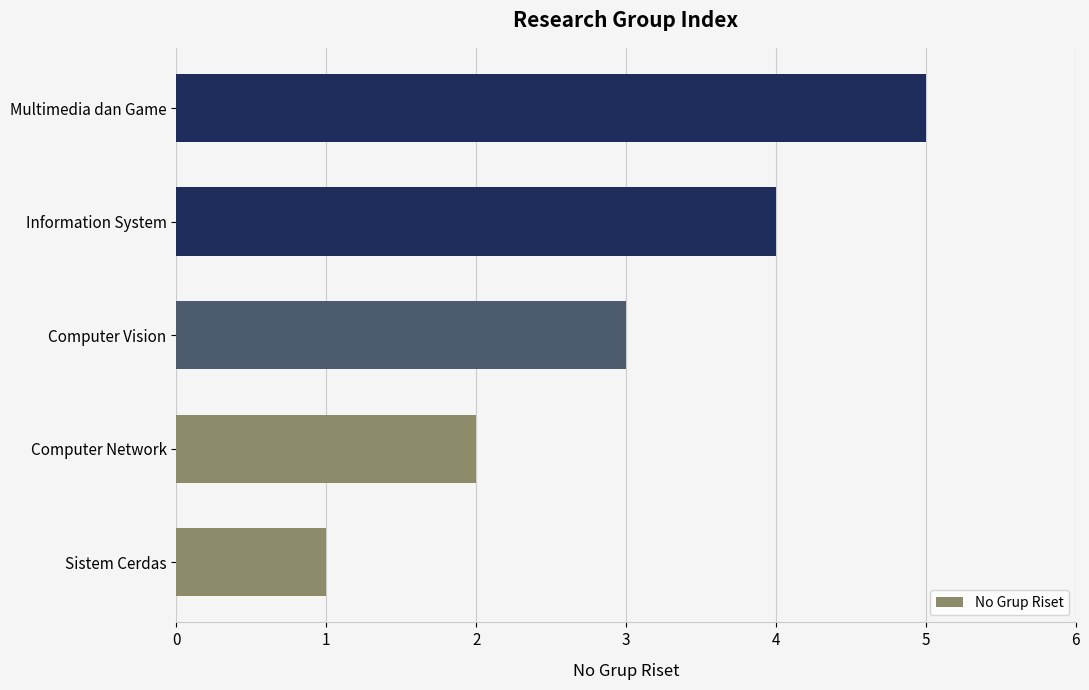

Between Computer Vision and Computer Network, which is larger?

Computer Vision